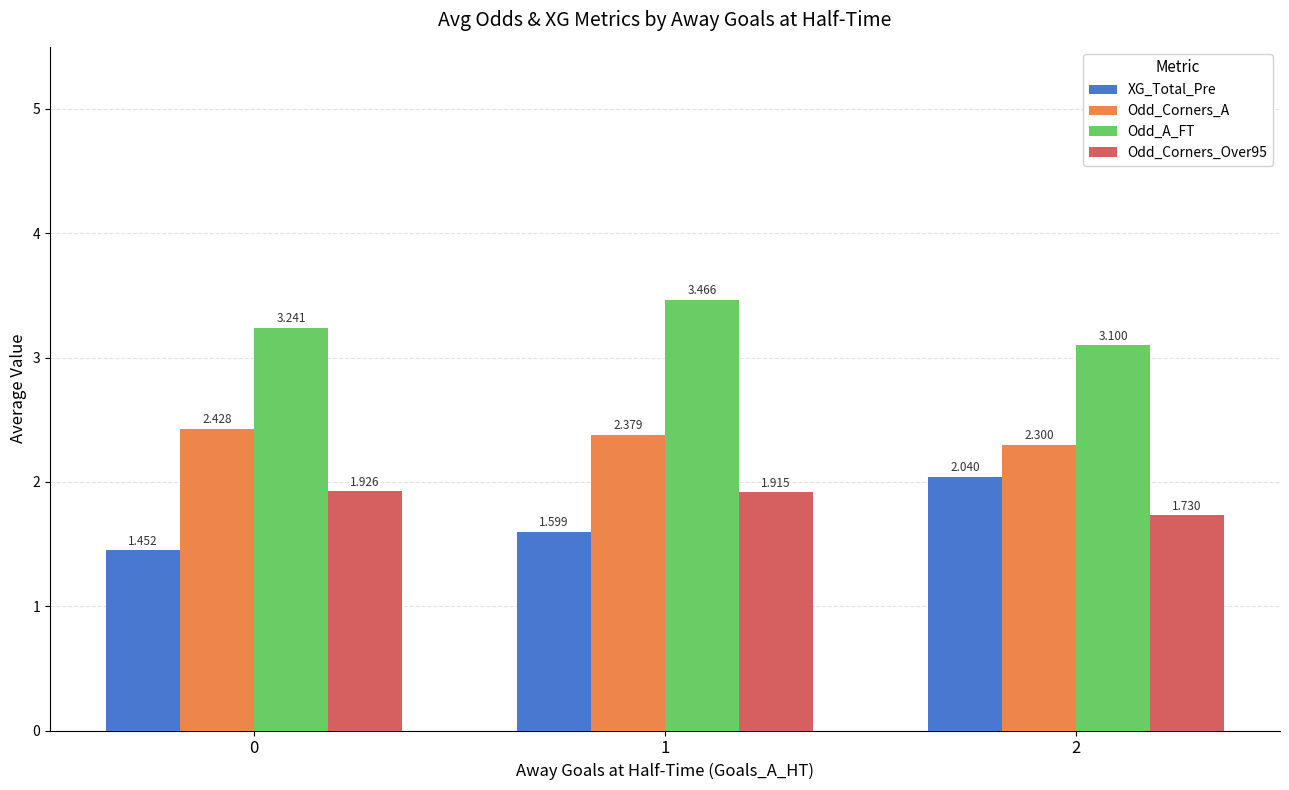

Is the value of Odd_A_FT at 0 greater than the value of Odd_Corners_Over95 at 0?

Yes